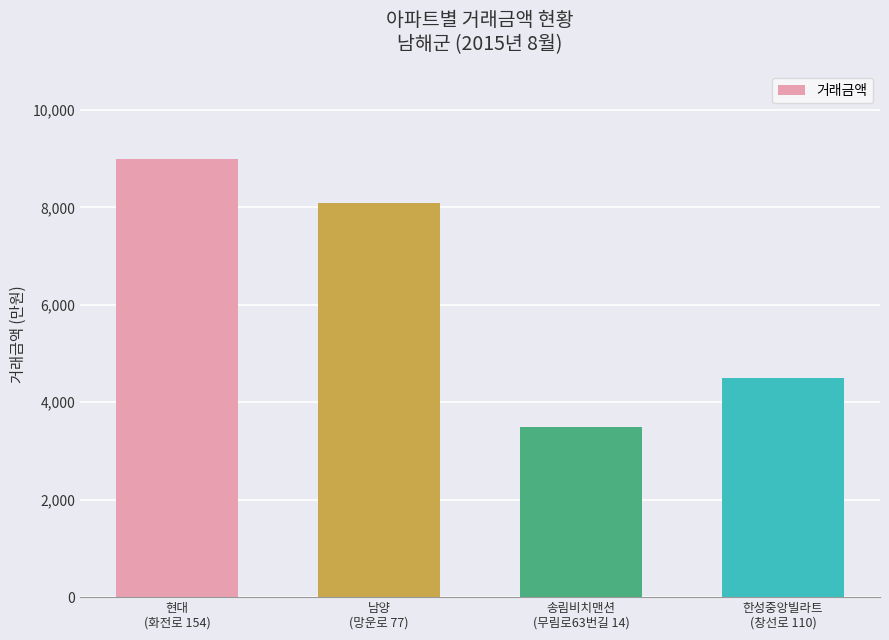

Reading right to left, list all the values displayed in this chart.

4500	3500	8100	9000